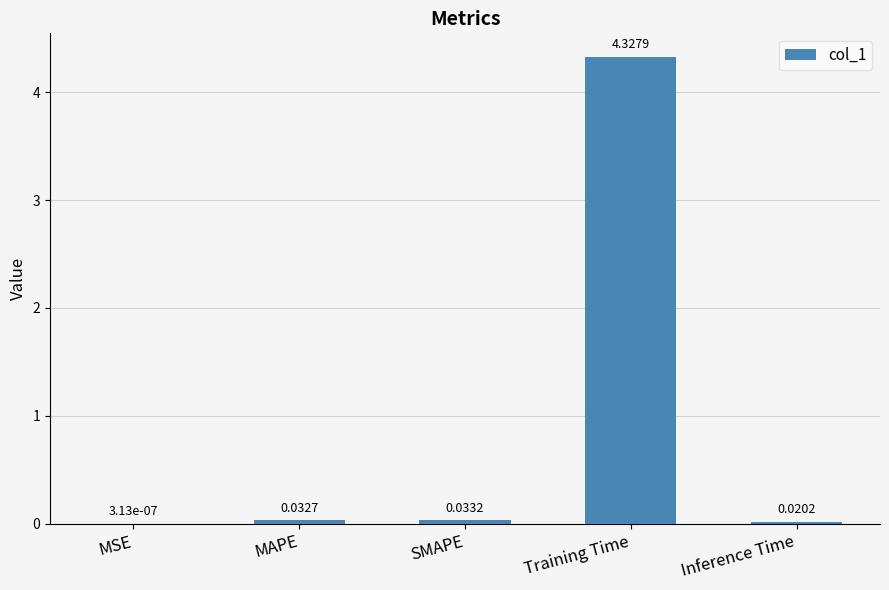

What is the change in value from MSE to Training Time?

+4.3